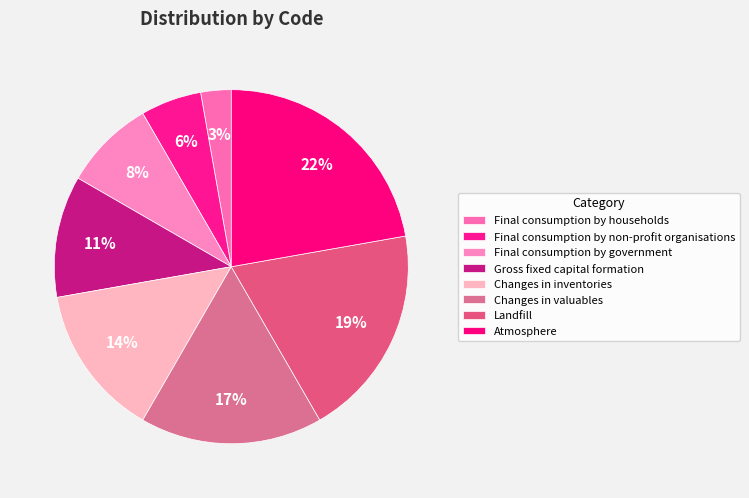

Count the number of slices in the pie.

8